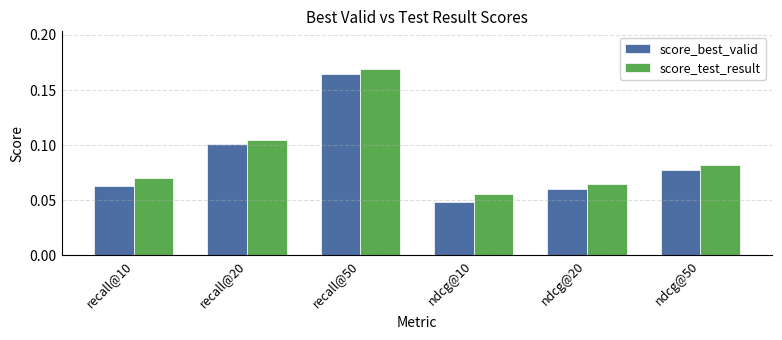

At which label is score_best_valid closest to 0?

ndcg@10